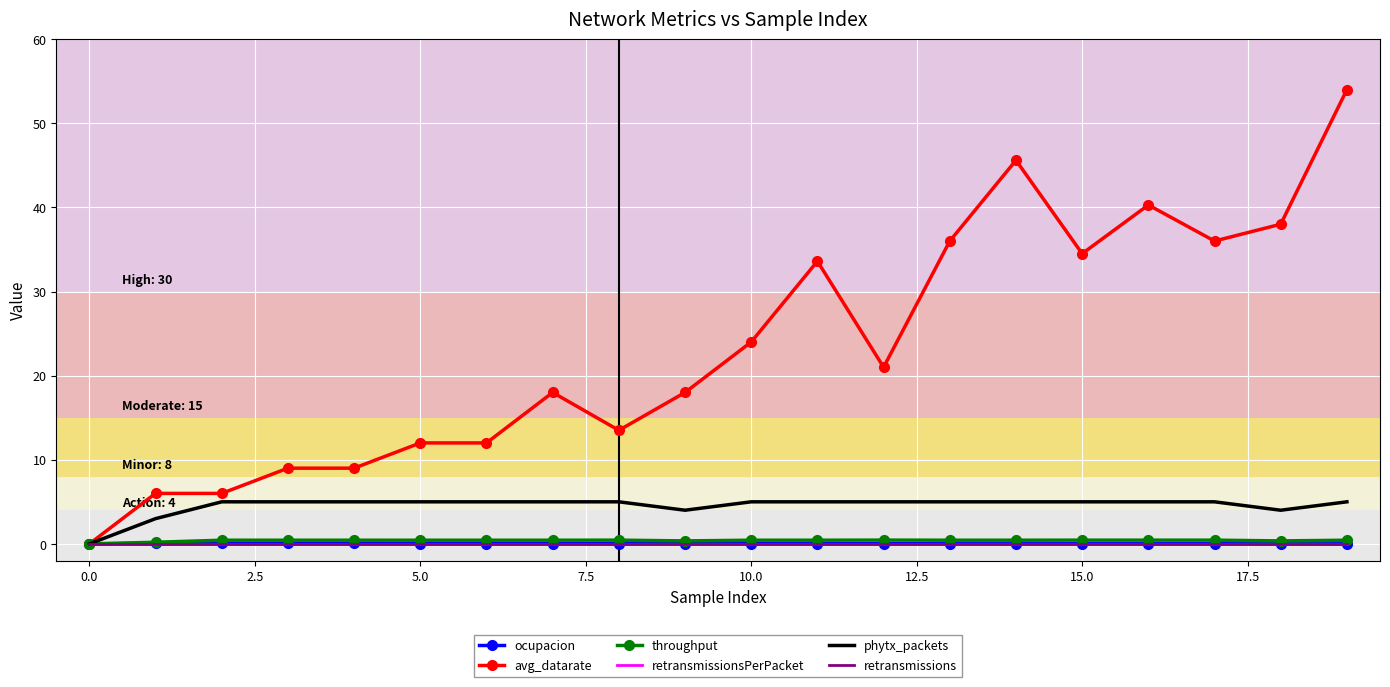

Reading left to right, what are all the values shown in this chart?

ocupacion: 0.0	0.1	0.1	0.0	0.0	0.0	0.0	0.0	0.0	0.0	0.0	0.0	0.0	0.0	0.0	0.0	0.0	0.0	0.0	0.0
avg_datarate: 0.0	6.0	6.0	9.0	9.0	12.0	12.0	18.0	13.5	18.0	24.0	33.6	21.0	36.0	45.6	34.5	40.3	36.0	38.0	54.0
throughput: 0.0	0.2	0.4	0.4	0.4	0.4	0.4	0.4	0.4	0.4	0.4	0.4	0.4	0.4	0.4	0.4	0.4	0.4	0.4	0.4
retransmissionsPerPacket: 0.0	0.0	0.0	0.0	0.0	0.0	0.0	0.0	0.0	0.0	0.0	0.0	0.0	0.0	0.0	0.0	0.0	0.0	0.0	0.0
phytx_packets: 0.0	3.0	5.0	5.0	5.0	5.0	5.0	5.0	5.0	4.0	5.0	5.0	5.0	5.0	5.0	5.0	5.0	5.0	4.0	5.0
retransmissions: 0.0	0.0	0.0	0.0	0.0	0.0	0.0	0.0	0.0	0.0	0.0	0.0	0.0	0.0	0.0	0.0	0.0	0.0	0.0	0.0